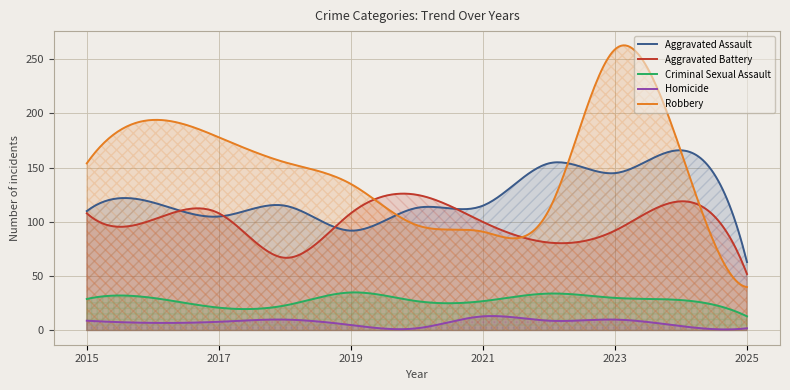

List the series in order of their peak value, highest first.

Robbery, Aggravated Assault, Aggravated Battery, Criminal Sexual Assault, Homicide